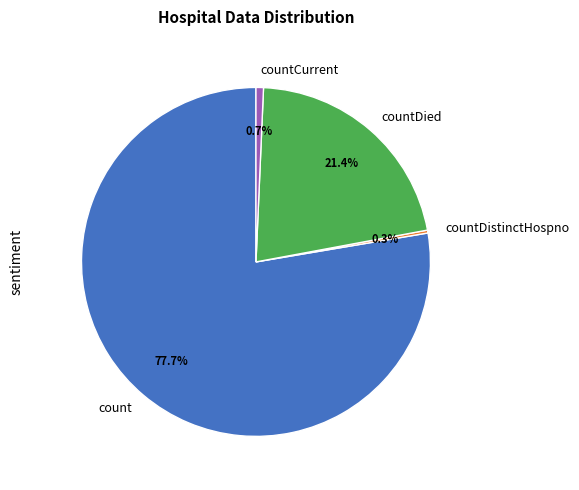

Which has a higher value, countDied or countCurrent?

countDied